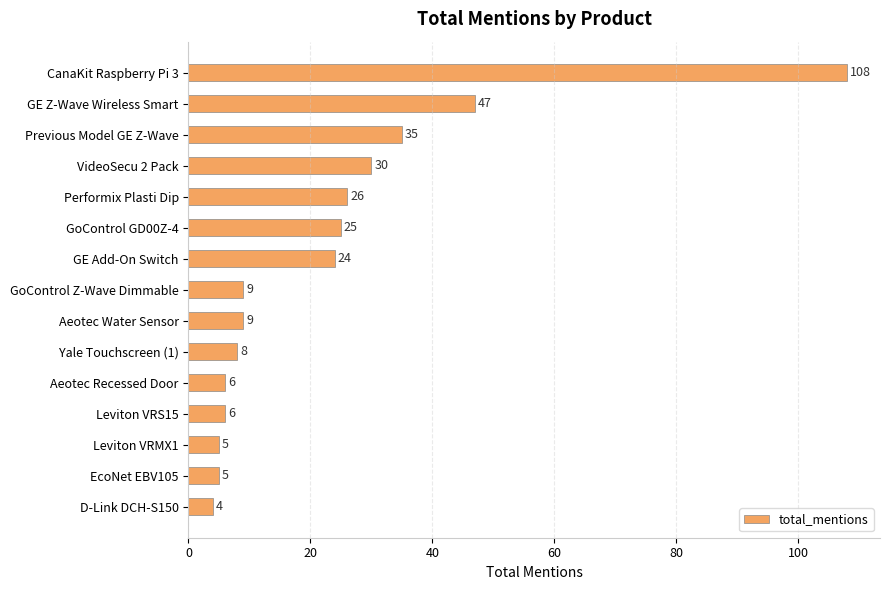

Are the bars horizontal?

Yes